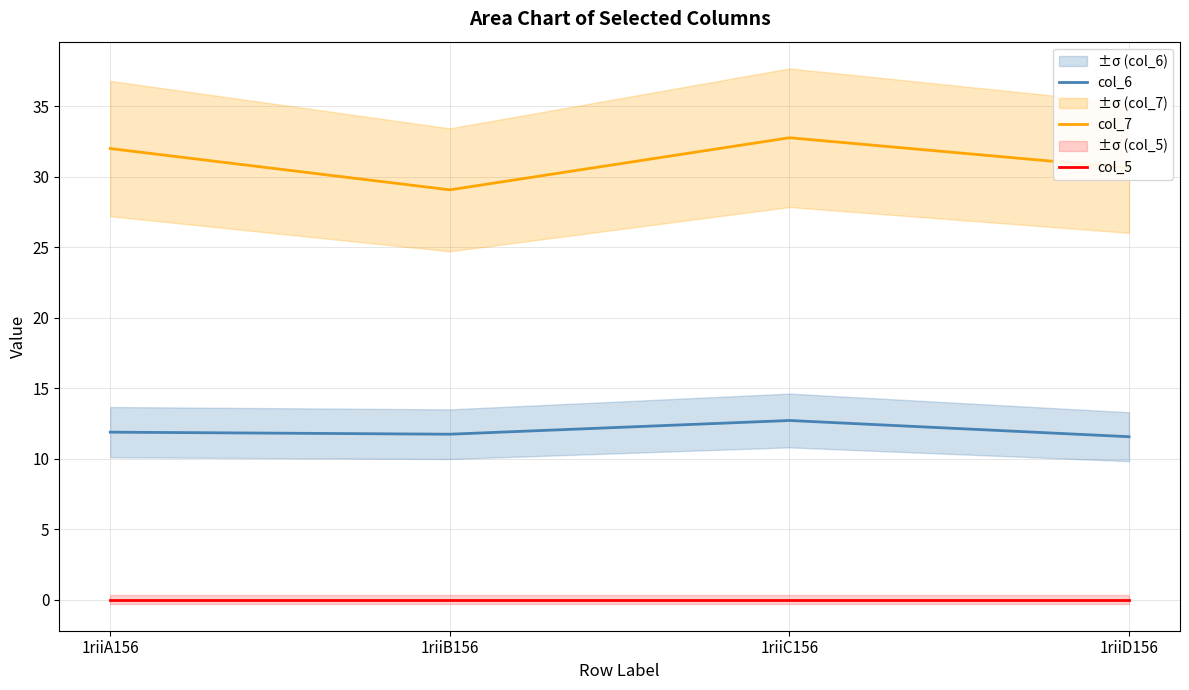

How many series are shown in this chart?

3